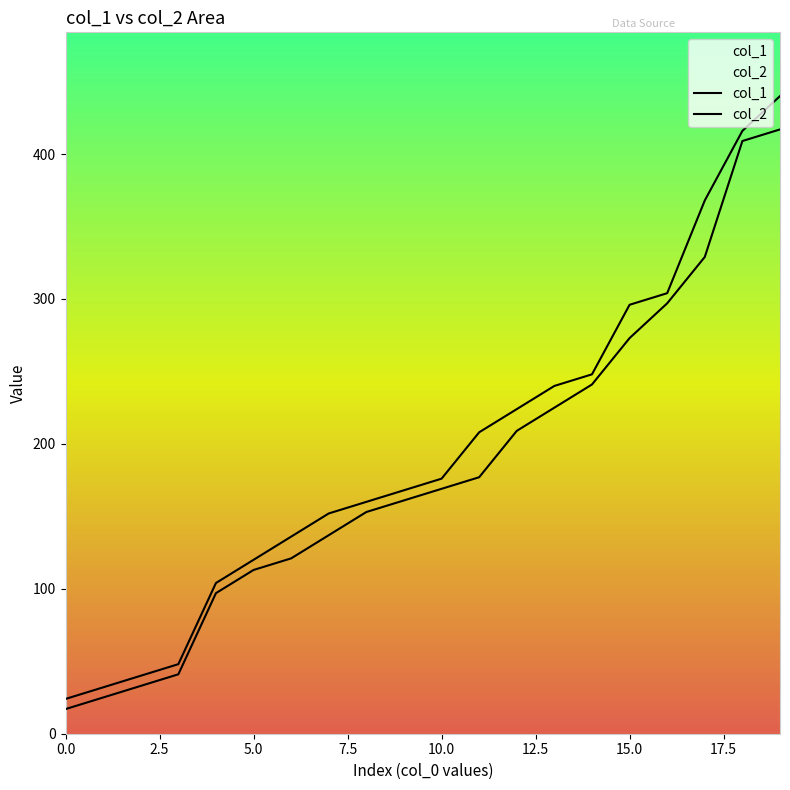

How many lines are shown in the chart?

2